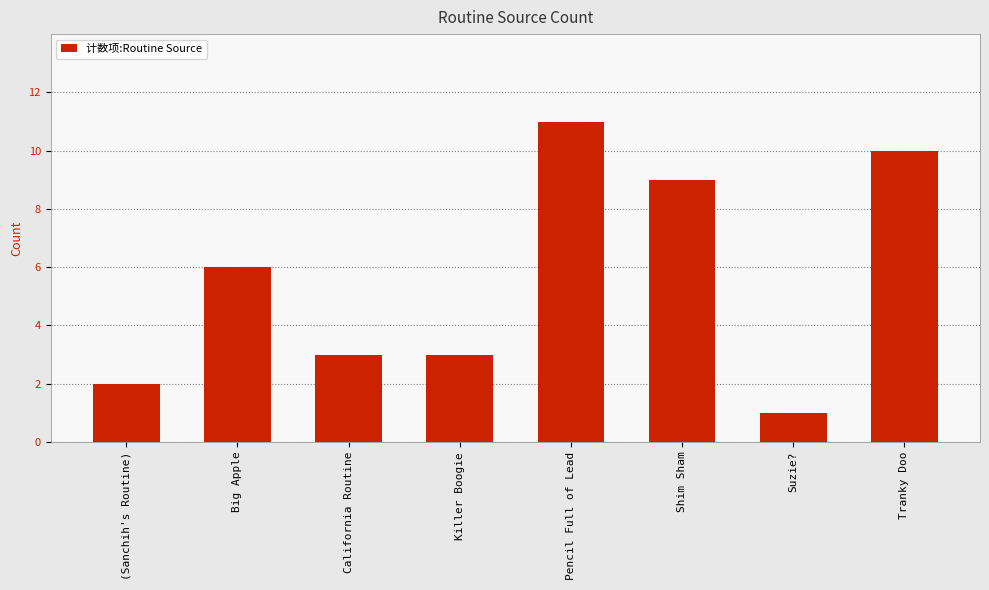

The value at Killer Boogie is 4. True or false?

False